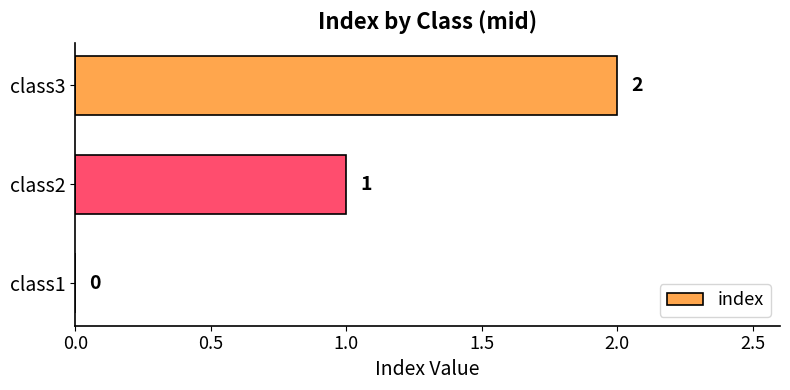

Is it true that the value at class3 is 2?

True